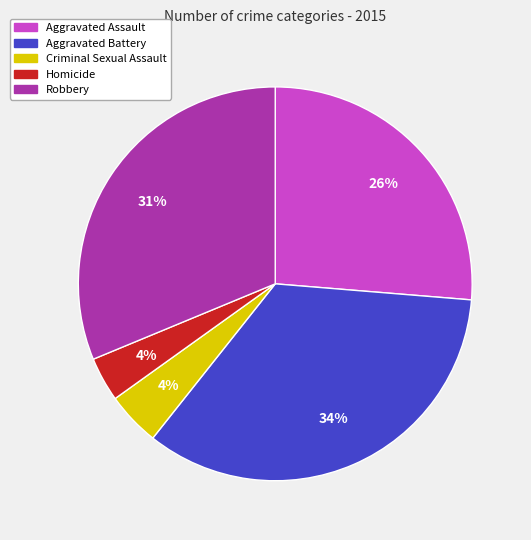

Is there a majority slice in this chart?

No